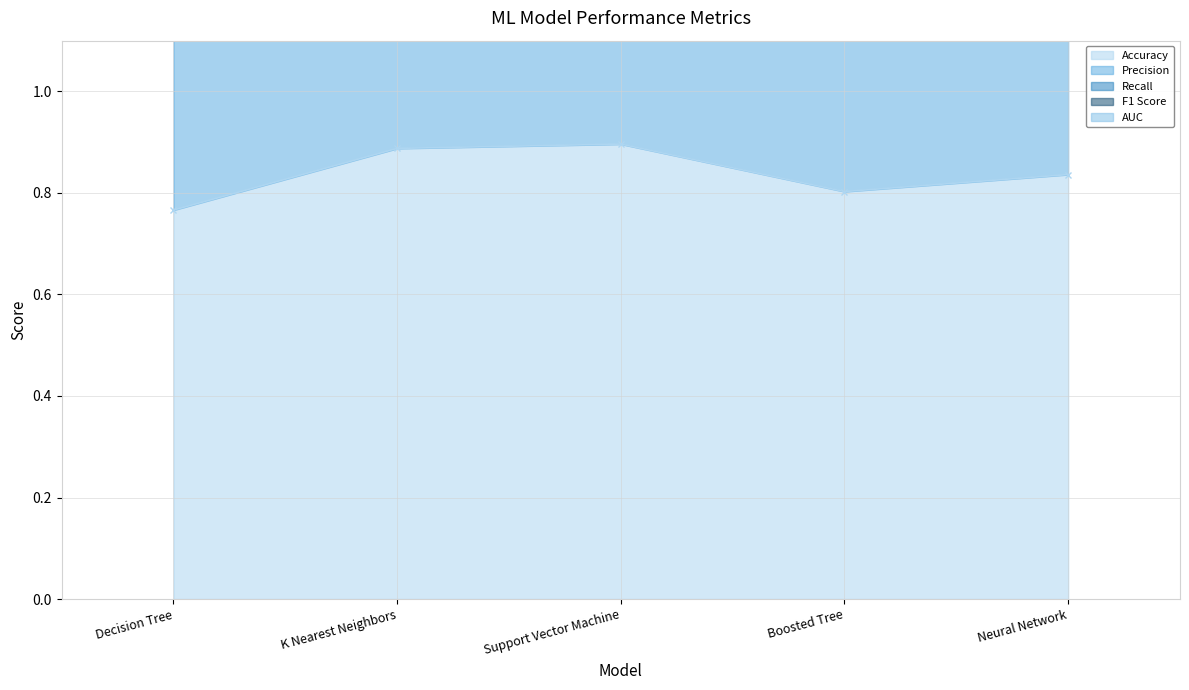

At which label does F1 Score reach its minimum?

Decision Tree